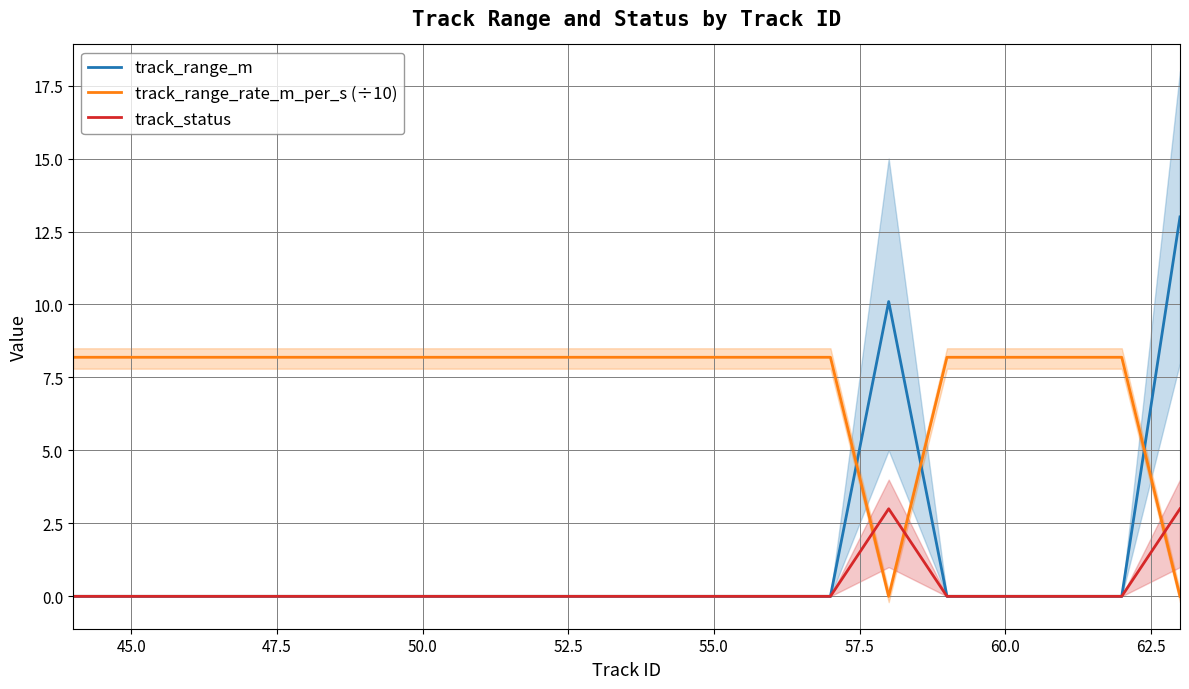

Reading left to right, list all the values displayed in this chart.

track_range_m: 0.0	0.0	0.0	0.0	0.0	0.0	0.0	0.0	0.0	0.0	0.0	0.0	0.0	0.0	10.1	0.0	0.0	0.0	0.0	13.0
track_range_rate_m_per_s (÷10): 8.2	8.2	8.2	8.2	8.2	8.2	8.2	8.2	8.2	8.2	8.2	8.2	8.2	8.2	-0.0	8.2	8.2	8.2	8.2	-0.0
track_status: 0.0	0.0	0.0	0.0	0.0	0.0	0.0	0.0	0.0	0.0	0.0	0.0	0.0	0.0	3.0	0.0	0.0	0.0	0.0	3.0